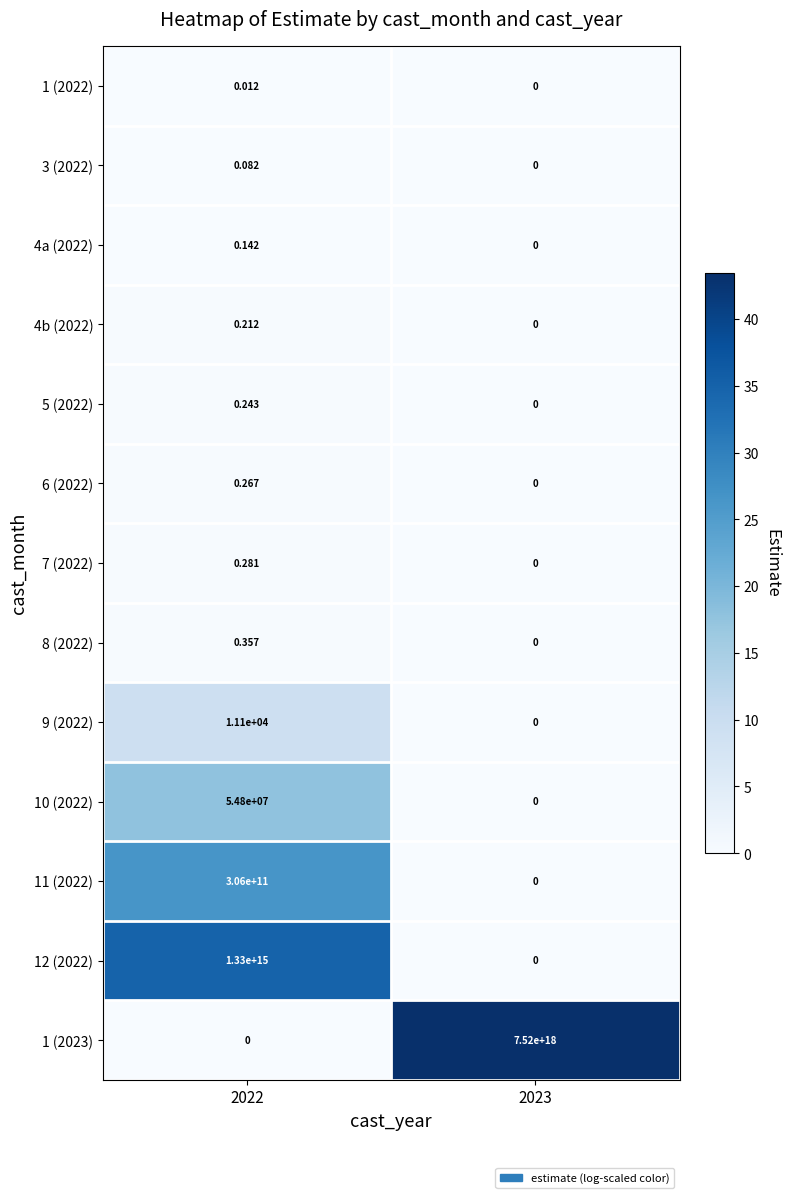

Rank the series by their maximum value, from highest to lowest.

1 (2023), 12 (2022), 11 (2022), 10 (2022), 9 (2022), 8 (2022), 7 (2022), 6 (2022), 5 (2022), 4b (2022), 4a (2022), 3 (2022), 1 (2022)